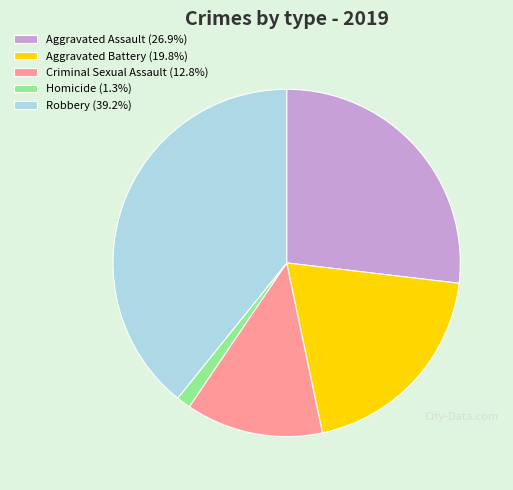

Do Aggravated Assault (26.9%) and Criminal Sexual Assault (12.8%) together represent more than half of the pie?

No